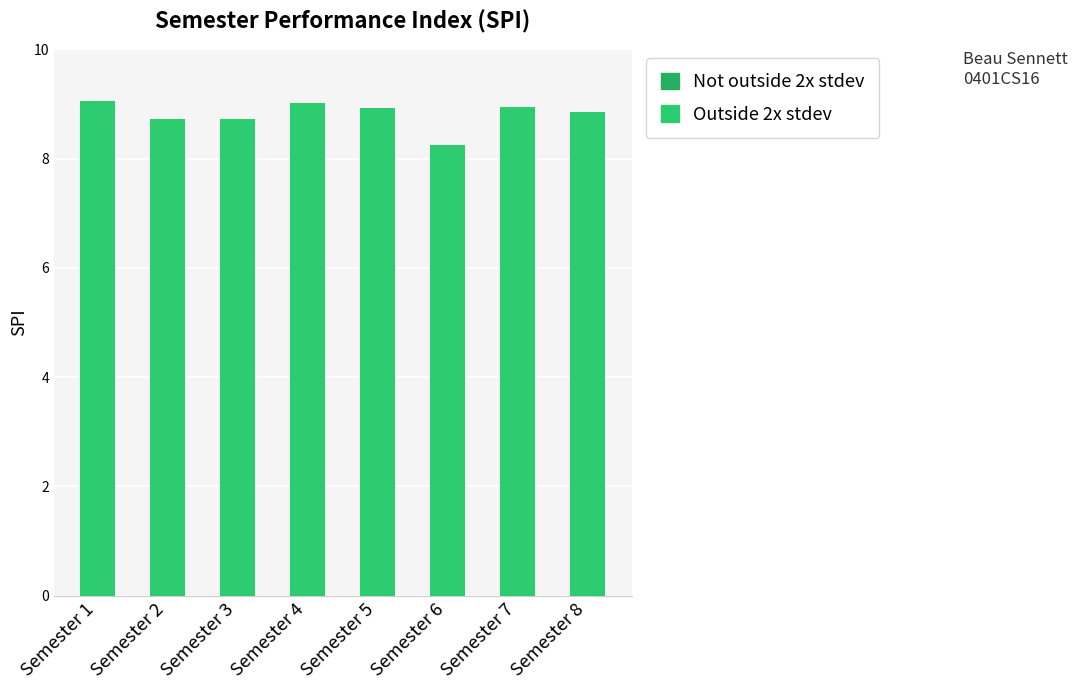

What is the value of the 4th bar from the left?

9.0